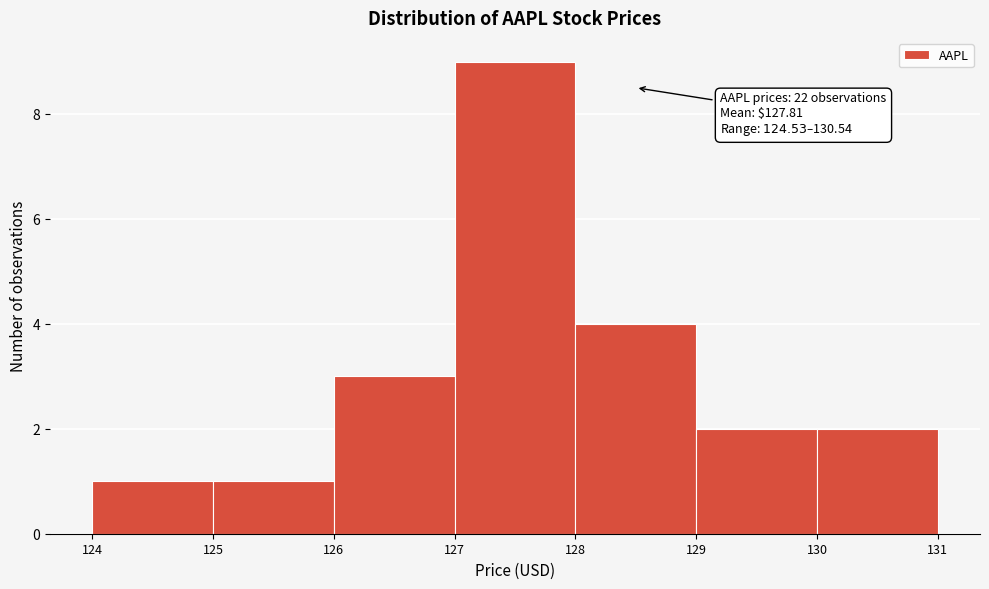

Over which range of the x-axis is the bar tallest?

127 to 128